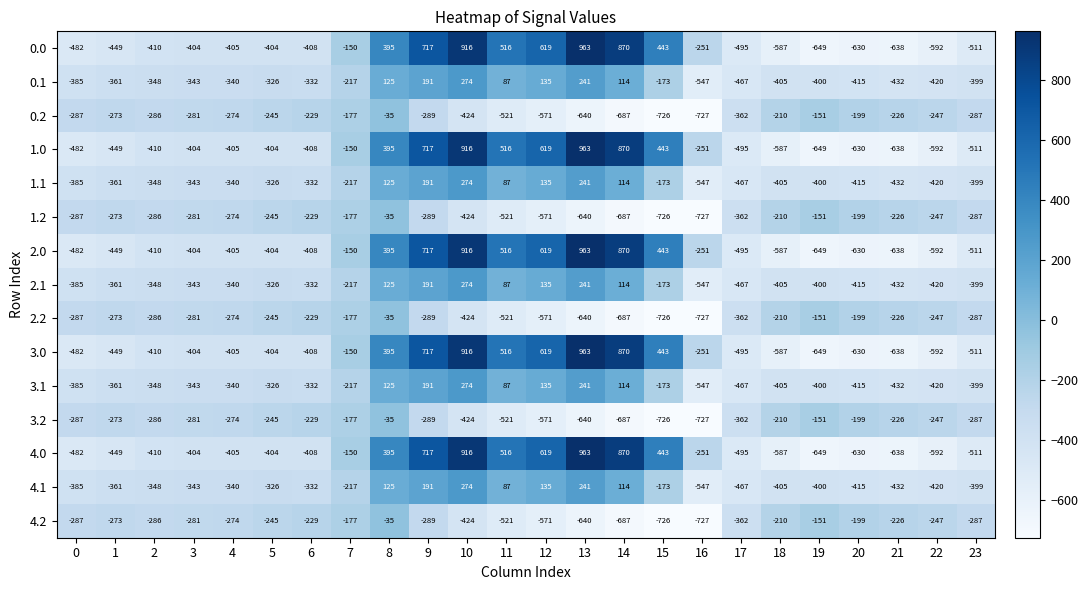

What is the sum of the 1.1 values at 17 and 3?

-810